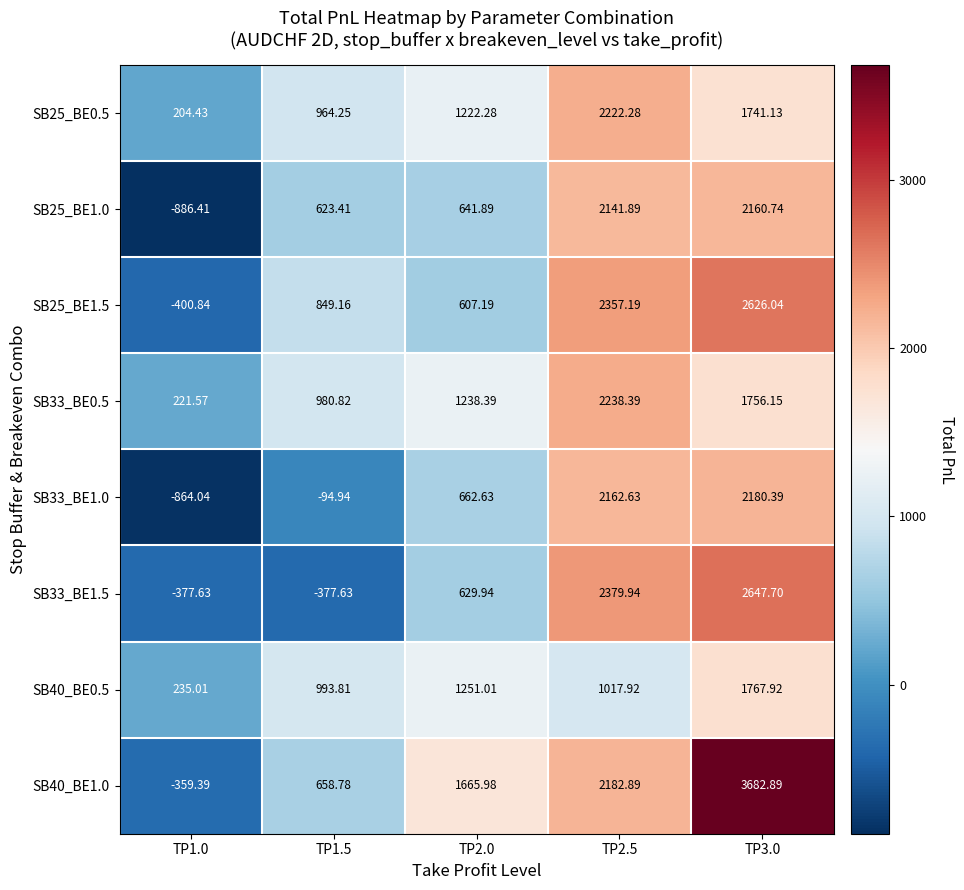

Is the value of SB33_BE1.5 at TP1.0 greater than the value of SB25_BE0.5 at TP2.5?

No